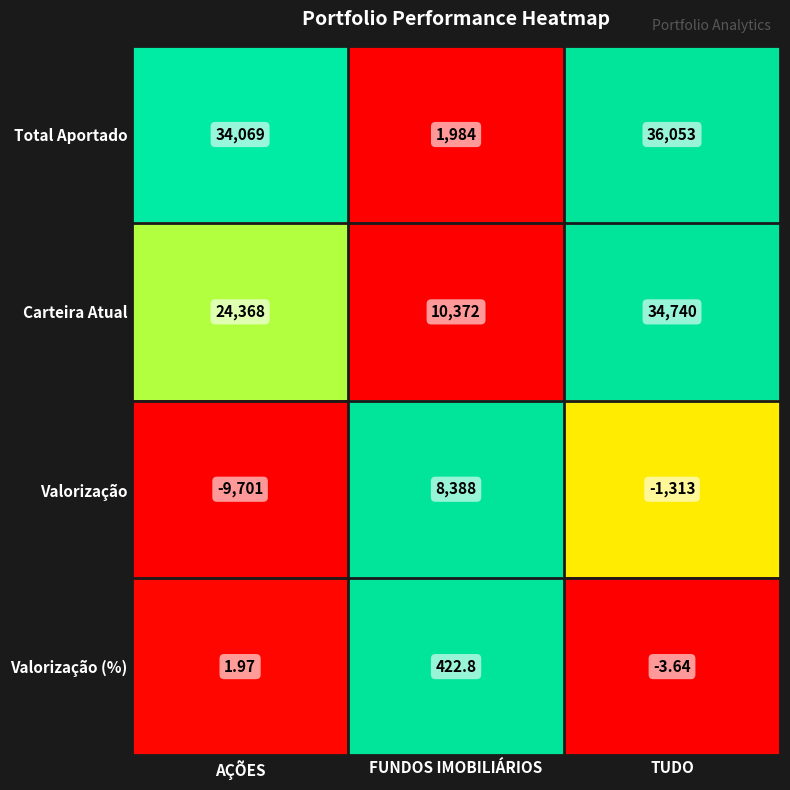

Count the number of data series in this chart.

4